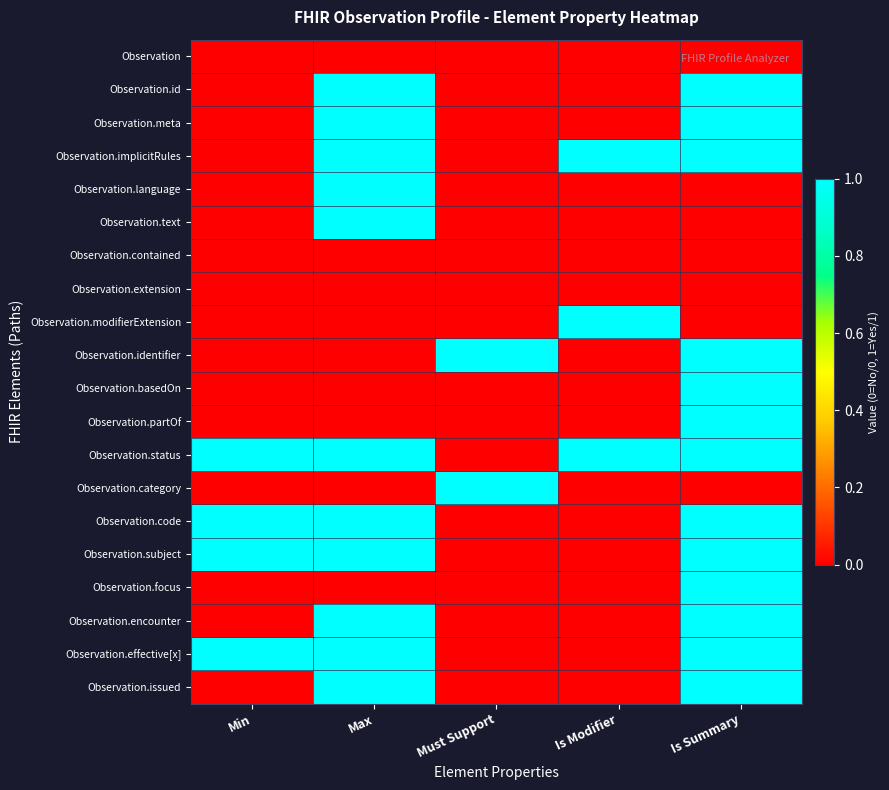

Which series changed the most between Max and Is Modifier?

Observation.id